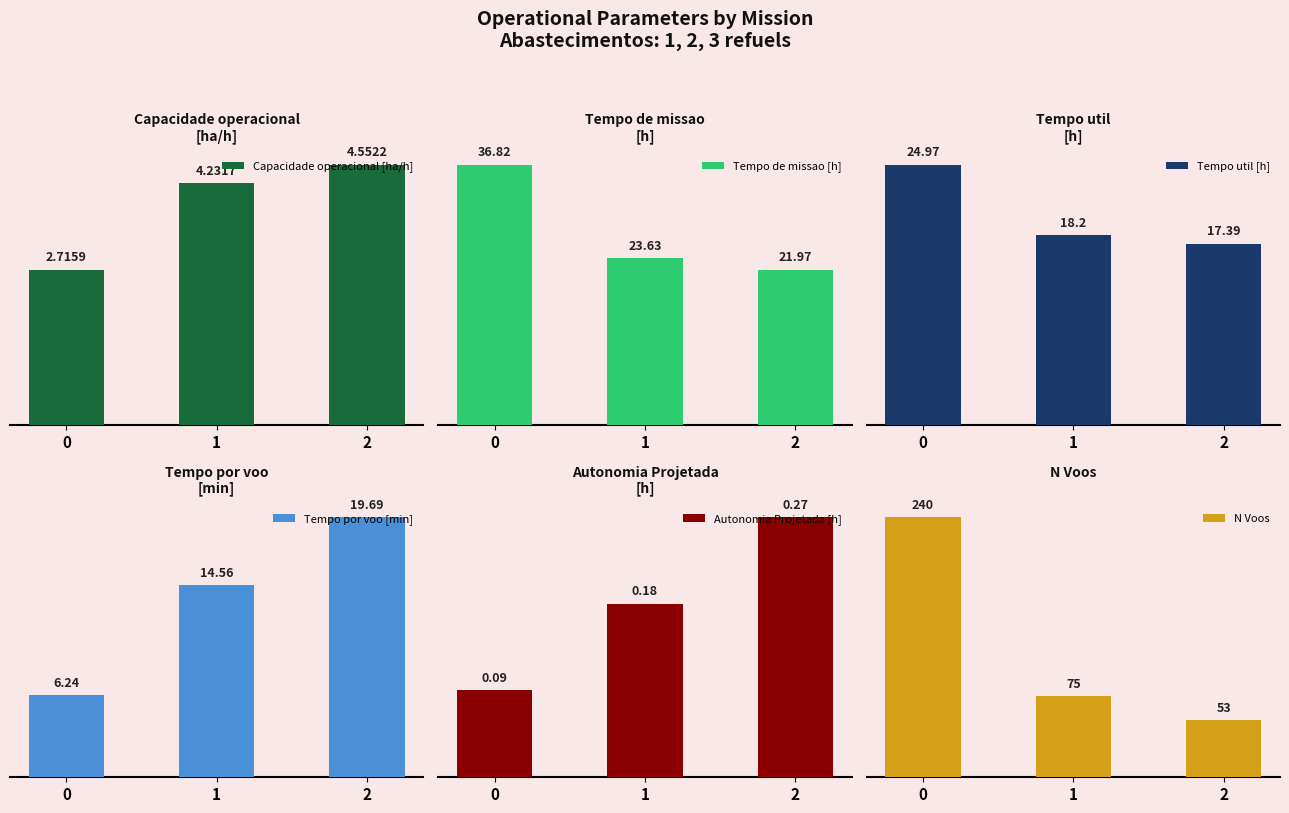

How many bars are there in total?

18